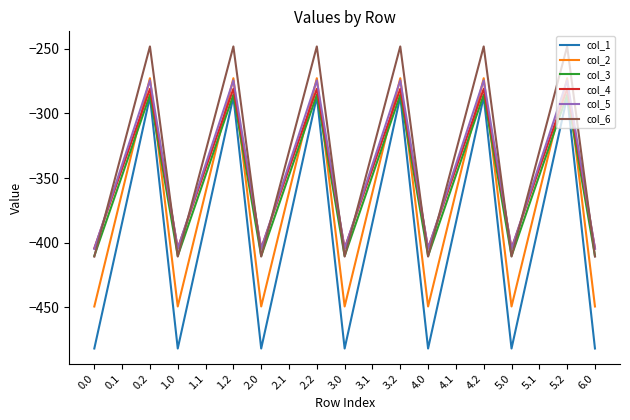

Is it true that col_5 equals -339.6 at 1.1?

True